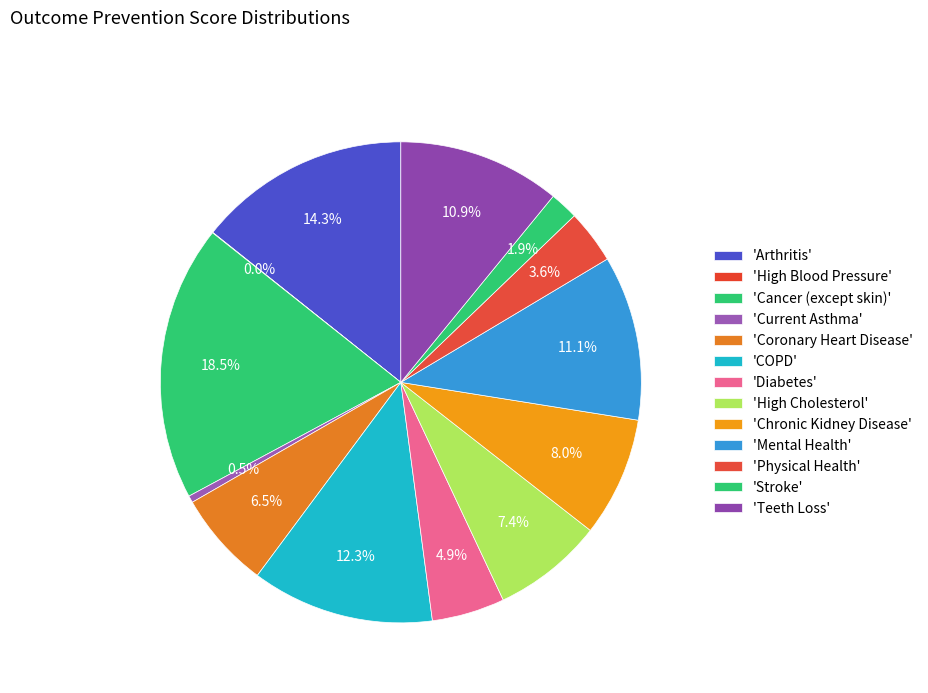

Count the number of slices in the pie.

13